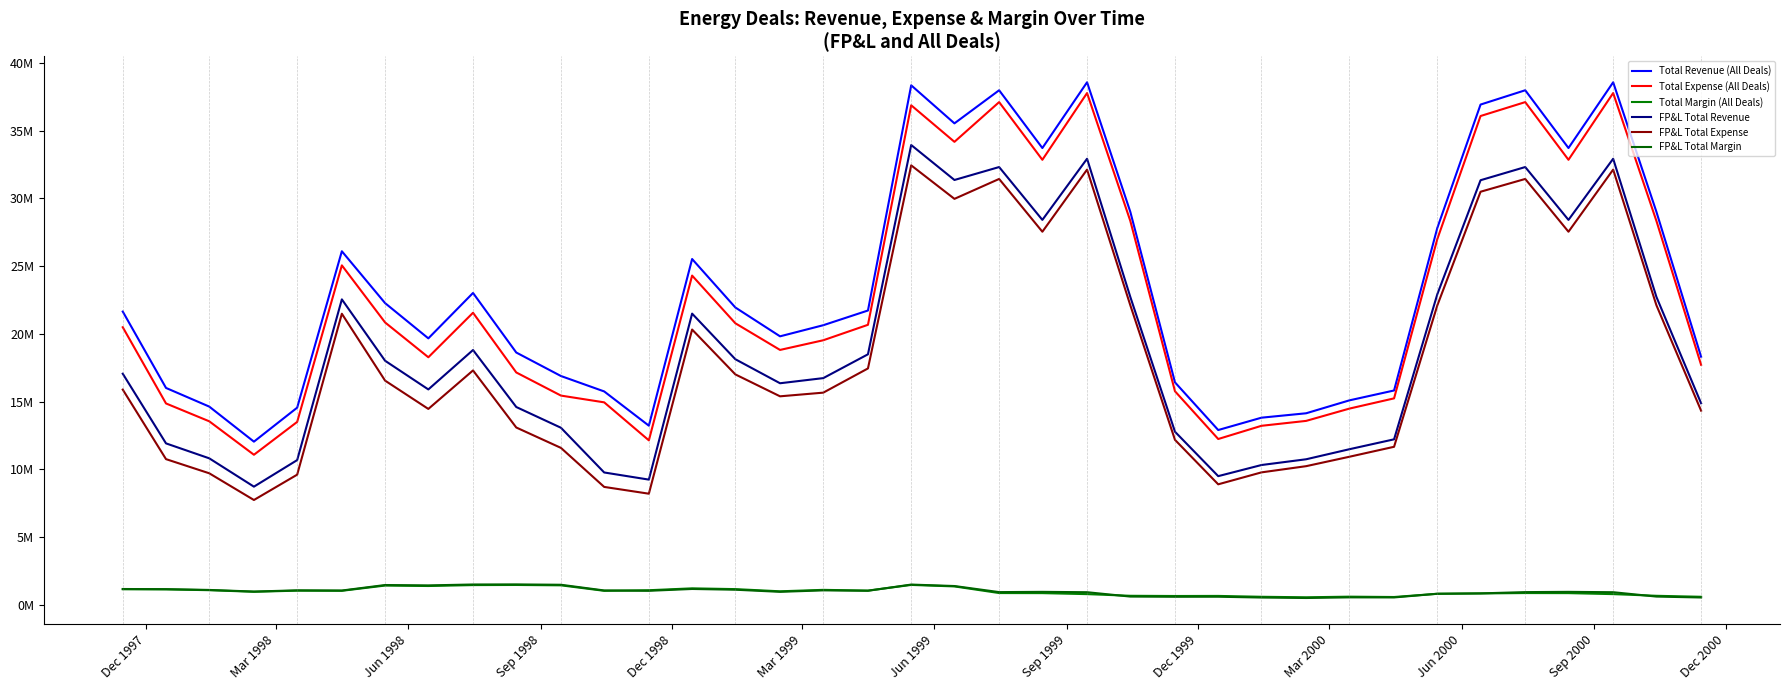

True or false: FP&L Total Expense and Total Expense (All Deals) cross at least once.

False